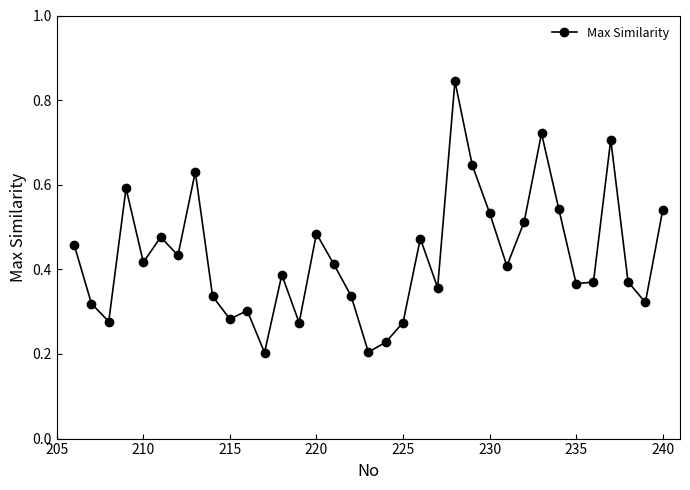

What is the sum of all values?

15.0